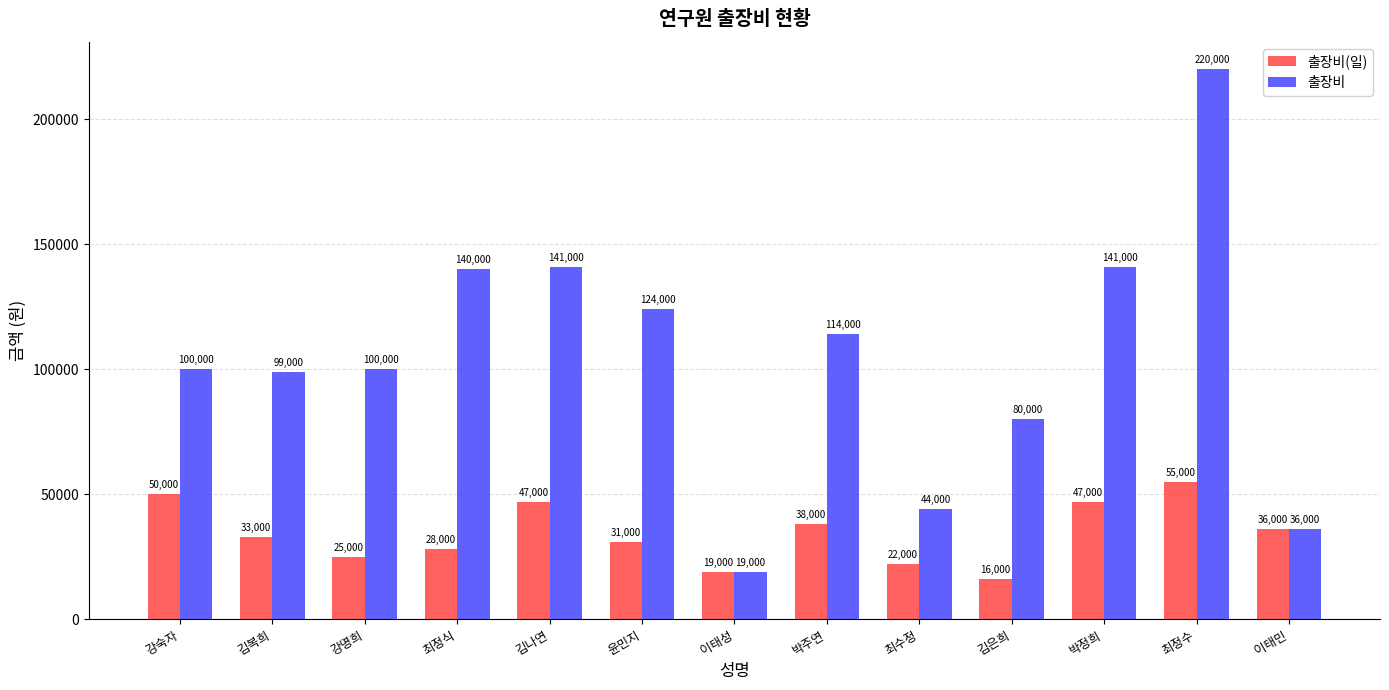

Rank the series by their average value, from lowest to highest.

출장비(일), 출장비